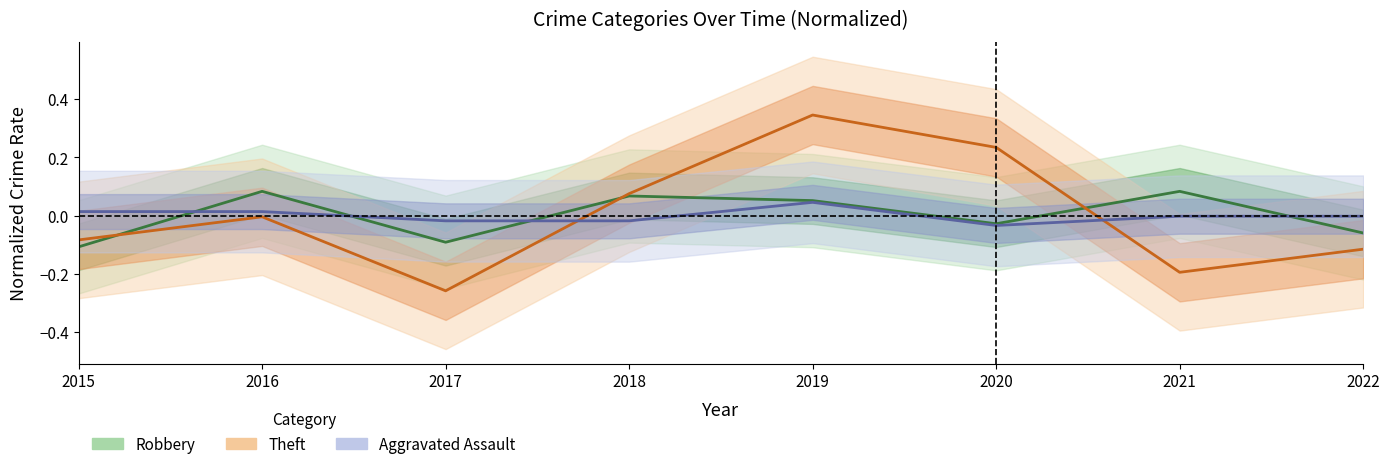

At which category does the chart reach its minimum across all series?

2017